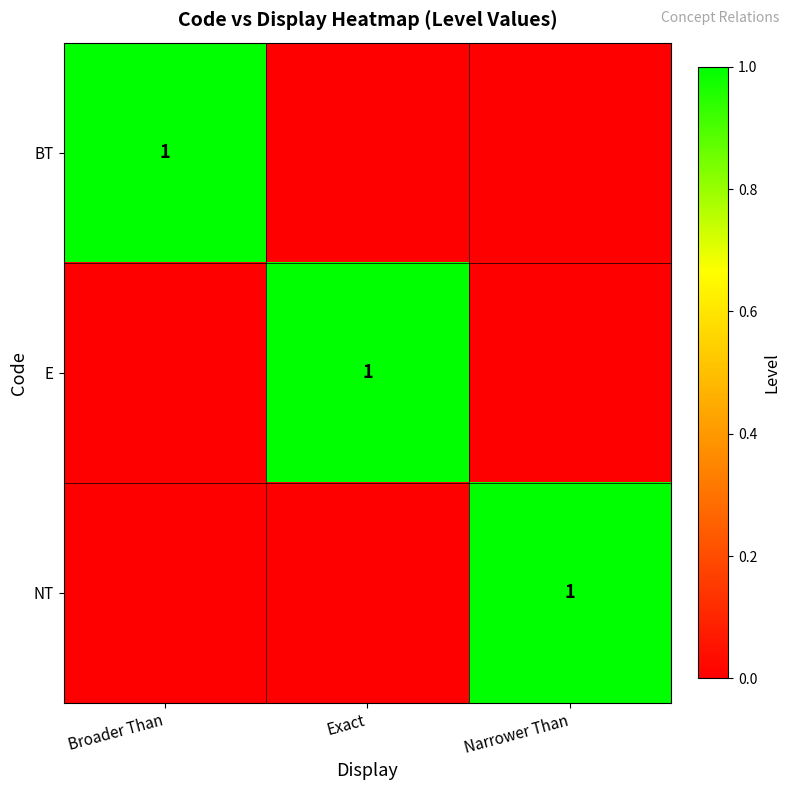

True or false: E has a value of 1 at Exact.

True